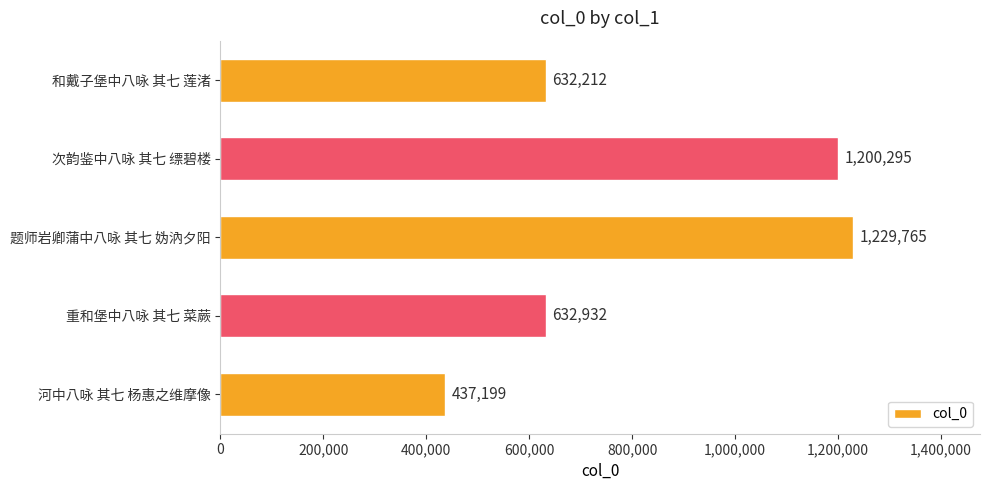

What is the change in value from 重和堡中八咏 其七 菜蕨 to 和戴子堡中八咏 其七 莲渚?

-720